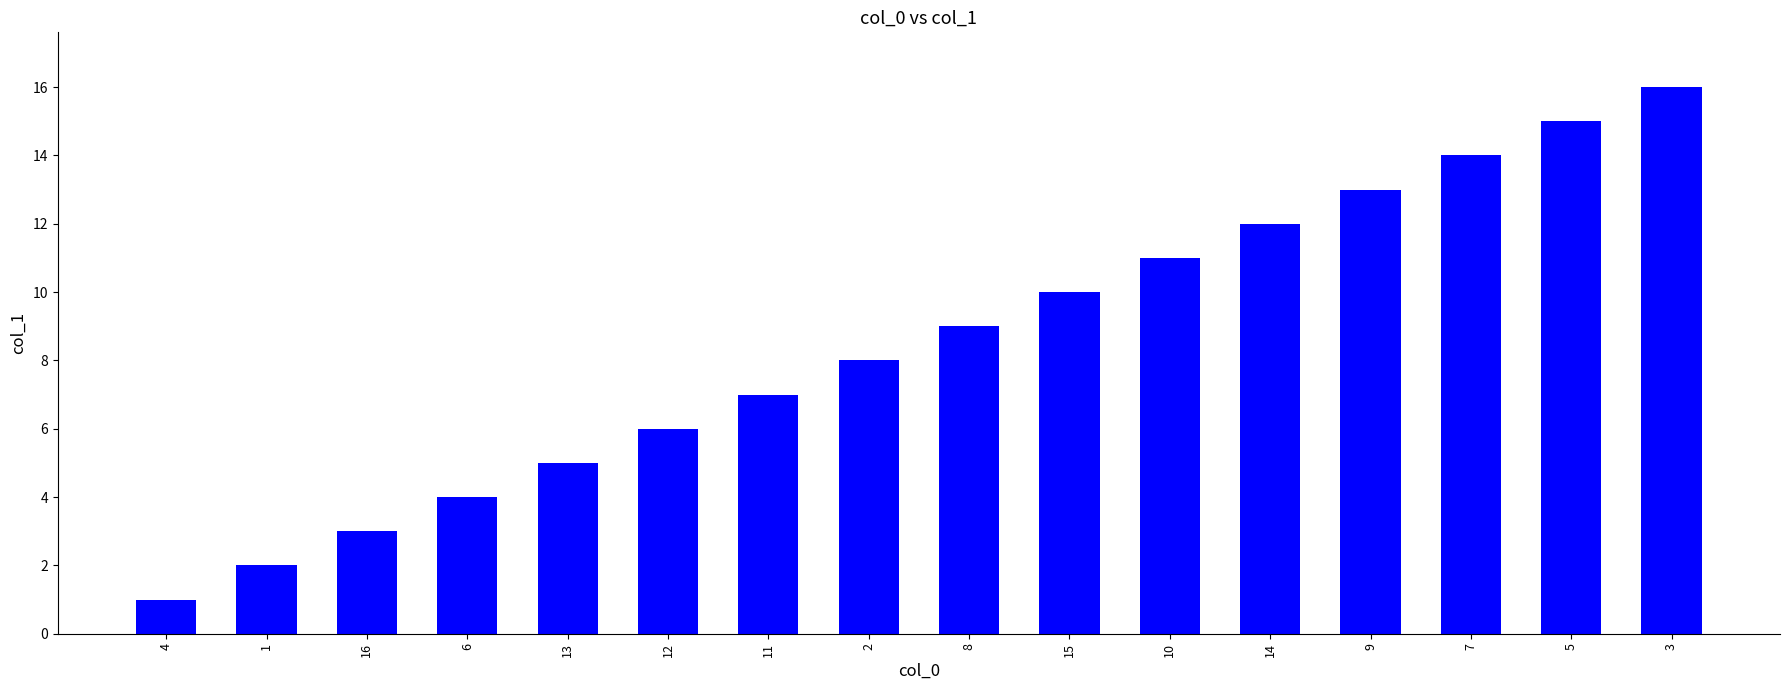

Which has a higher value, 7 or 11?

7